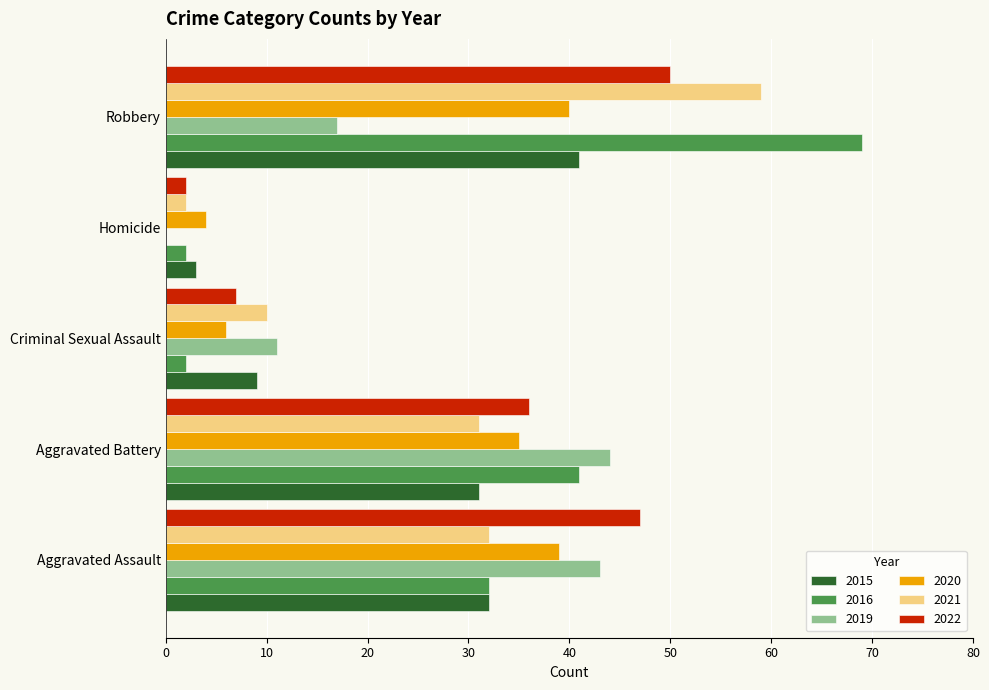

Is it true that 2021 equals 32 at Aggravated Assault?

True